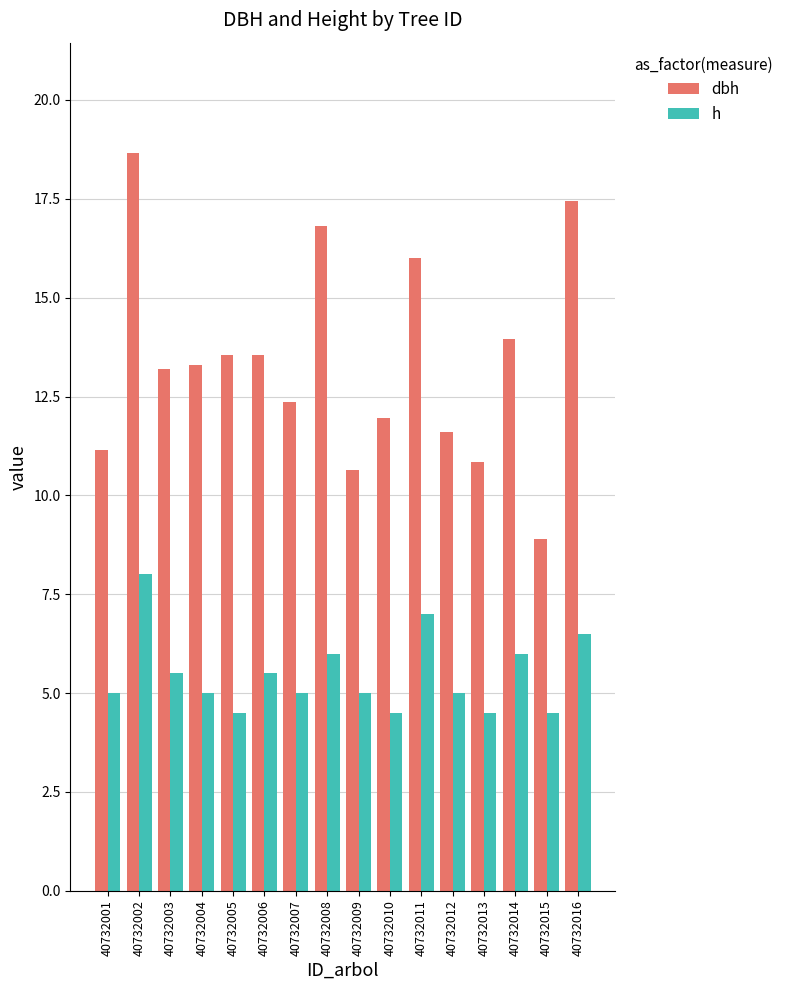

Which series has the largest total across all categories?

dbh